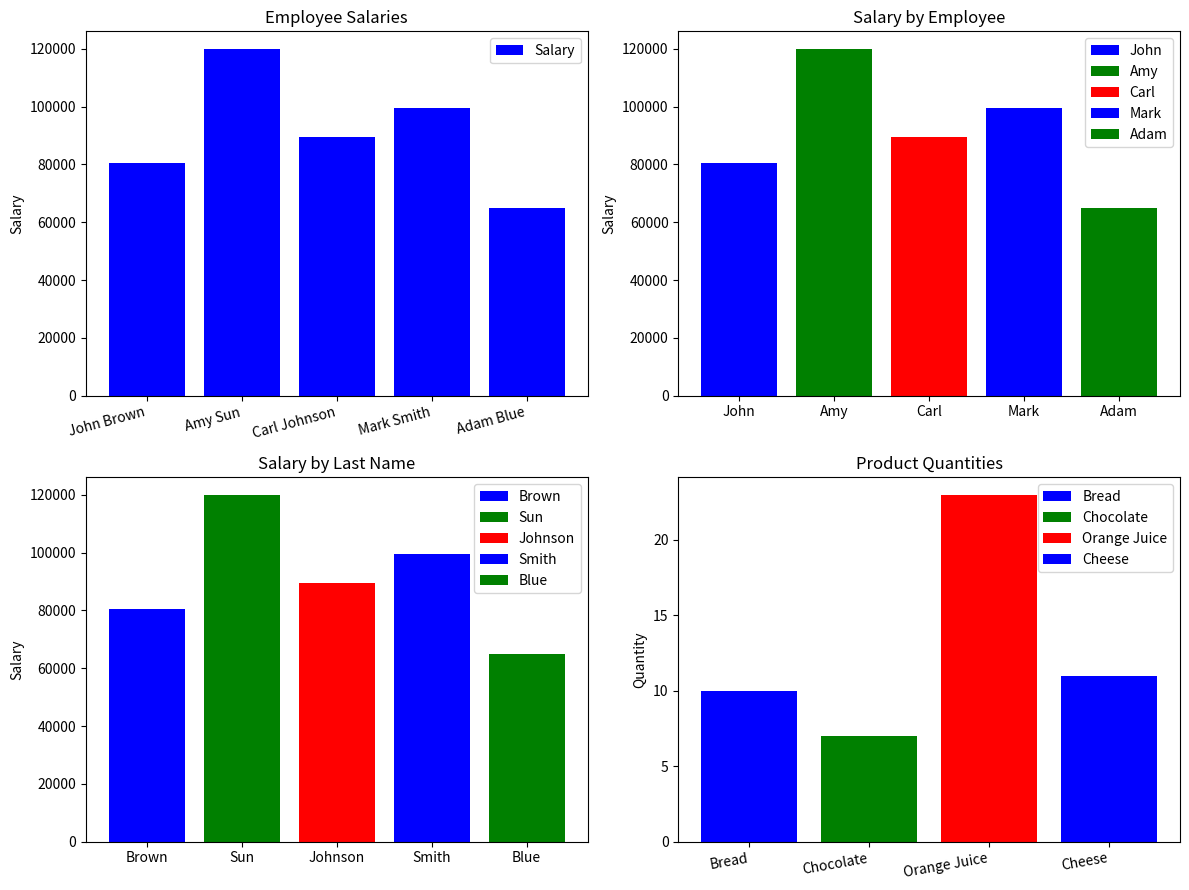

Does the chart contain stacked bars?

No